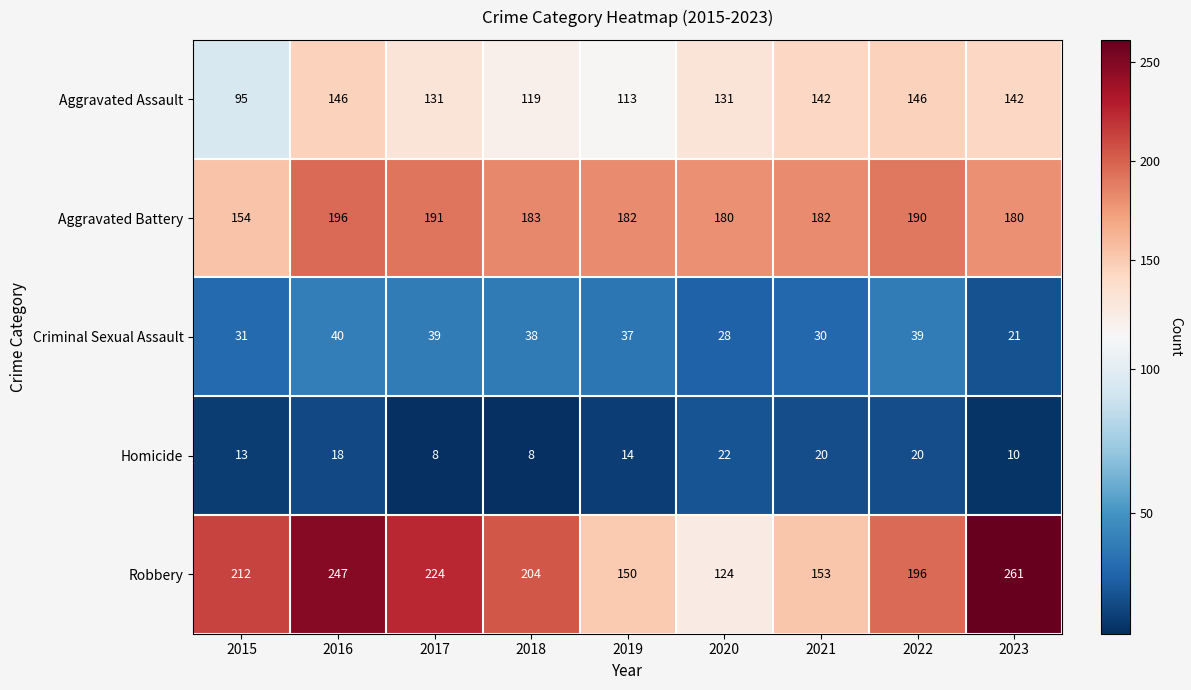

Rank the series at 2020 from highest to lowest value.

Aggravated Battery, Aggravated Assault, Robbery, Criminal Sexual Assault, Homicide